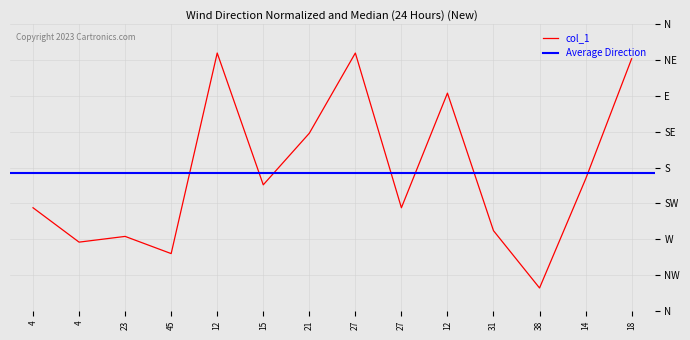

Reading left to right, list all the values displayed in this chart.

4=18	4=12	23=13	45=10	12=45	15=22	21=31	27=45	27=18	12=38	31=14	38=4	14=23	18=44